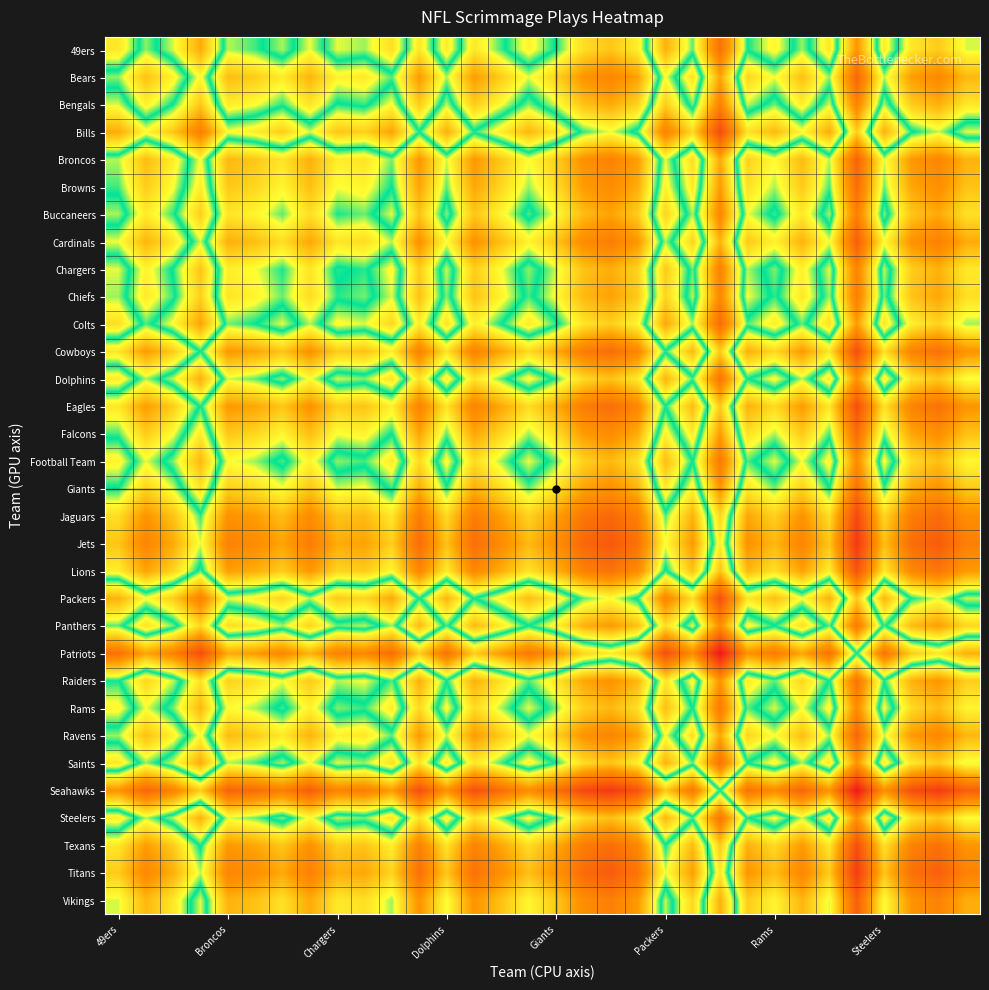

Count the number of data series in this chart.

32